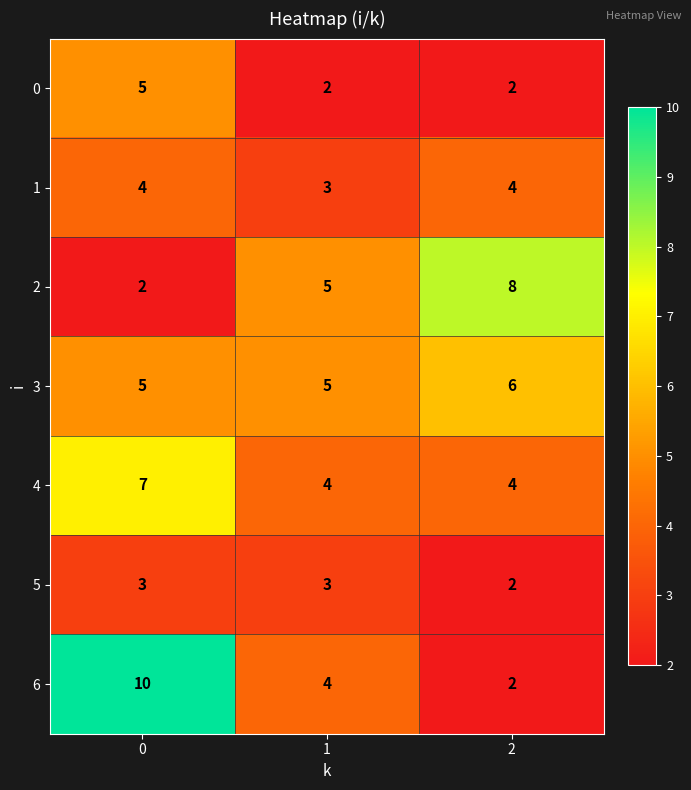

How many 0 values are between 2 and 5?

3